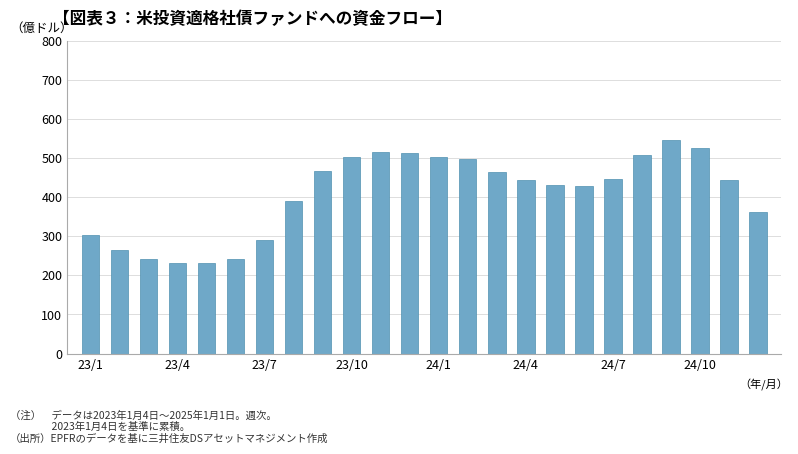

Where is the data nearest to the value 3?

23/1